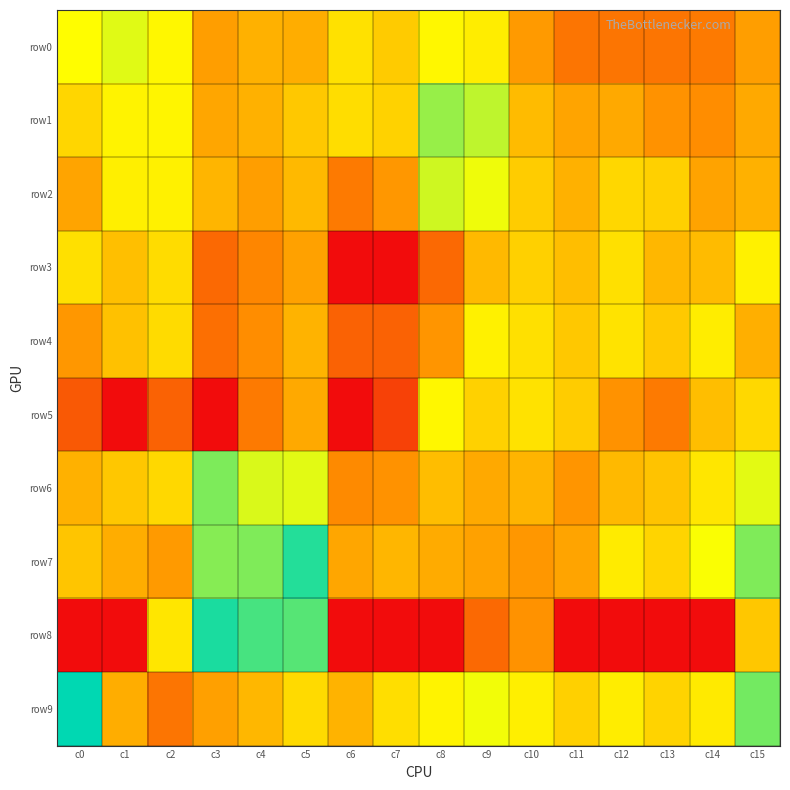

Reading left to right, list all the values displayed in this chart.

row0: c0=5.3	c1=5.7	c2=5.2	c3=3.1	c4=3.6	c5=3.4	c6=4.7	c7=4.1	c8=5.2	c9=4.9	c10=3.0	c11=2.2	c12=2.2	c13=2.2	c14=2.3	c15=3.1
row1: c0=4.4	c1=5.1	c2=5.1	c3=3.3	c4=3.5	c5=4.1	c6=4.6	c7=4.3	c8=6.4	c9=6.0	c10=3.8	c11=3.3	c12=3.4	c13=2.8	c14=2.7	c15=3.4
row2: c0=3.3	c1=5.0	c2=5.0	c3=3.6	c4=3.1	c5=3.7	c6=2.3	c7=2.9	c8=5.9	c9=5.5	c10=4.2	c11=3.5	c12=4.4	c13=4.3	c14=3.2	c15=3.6
row3: c0=4.6	c1=3.9	c2=4.5	c3=1.9	c4=2.6	c5=3.2	c6=0.0	c7=0.0	c8=1.9	c9=3.7	c10=4.3	c11=3.9	c12=4.6	c13=3.7	c14=3.8	c15=5.0
row4: c0=2.9	c1=3.9	c2=4.5	c3=2.1	c4=2.7	c5=3.6	c6=1.8	c7=1.8	c8=2.9	c9=5.0	c10=4.6	c11=4.1	c12=4.7	c13=4.1	c14=4.9	c15=3.5
row5: c0=1.6	c1=0.0	c2=1.8	c3=0.0	c4=2.3	c5=3.4	c6=0.0	c7=1.1	c8=5.2	c9=4.3	c10=4.7	c11=4.2	c12=2.8	c13=2.3	c14=3.9	c15=4.4
row6: c0=3.6	c1=4.0	c2=4.4	c3=6.7	c4=5.7	c5=5.6	c6=2.6	c7=2.8	c8=3.8	c9=3.4	c10=3.6	c11=2.9	c12=3.7	c13=4.0	c14=4.8	c15=5.6
row7: c0=4.0	c1=3.4	c2=3.0	c3=6.6	c4=6.7	c5=7.6	c6=3.3	c7=3.7	c8=3.4	c9=3.2	c10=2.9	c11=3.3	c12=4.9	c13=4.4	c14=5.4	c15=6.7
row8: c0=0.0	c1=0.0	c2=4.8	c3=7.7	c4=7.3	c5=7.1	c6=0.0	c7=0.0	c8=0.0	c9=1.9	c10=2.8	c11=0.0	c12=0.0	c13=0.0	c14=0.0	c15=4.1
row9: c0=8.0	c1=3.4	c2=2.2	c3=3.1	c4=3.7	c5=4.5	c6=3.6	c7=4.6	c8=5.1	c9=5.5	c10=5.0	c11=4.2	c12=4.9	c13=4.3	c14=4.9	c15=6.8